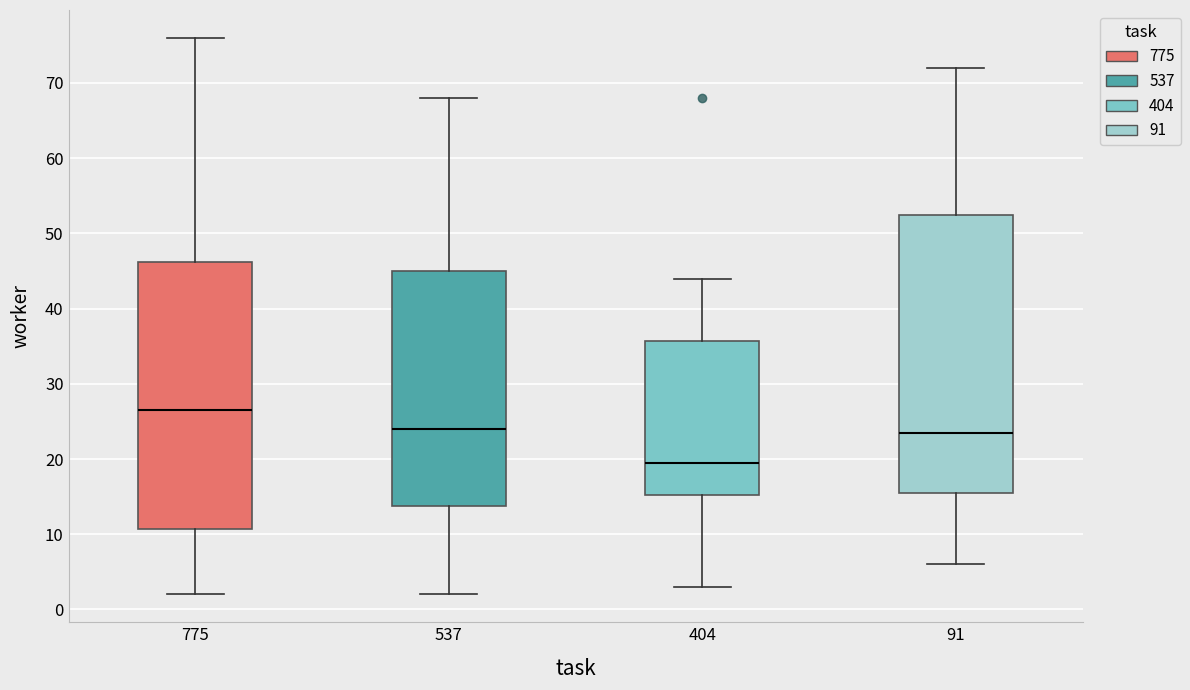

Comparing the boxes themselves (not the whiskers), which one is the tallest?

91